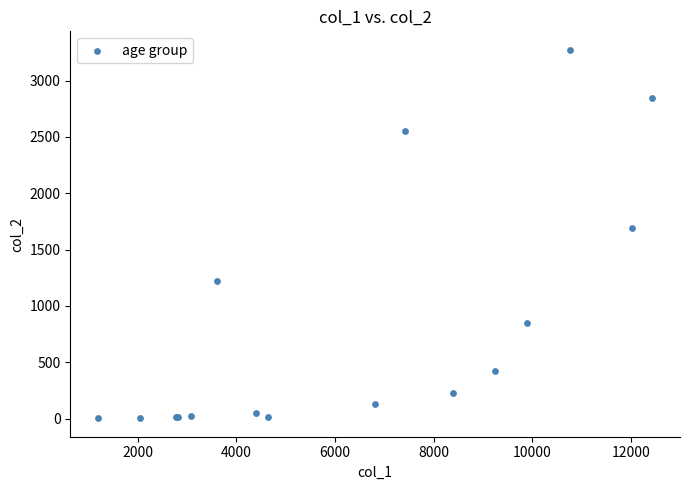

What Y value in the scatter plot is closest to 1638?

1690